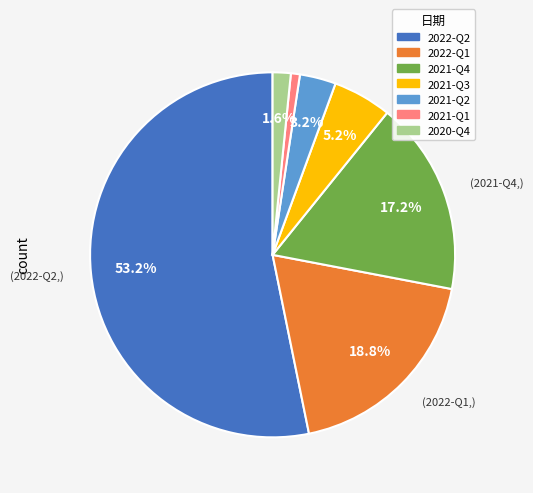

What percentage is the 2021-Q3 slice, to the nearest percent?

5%